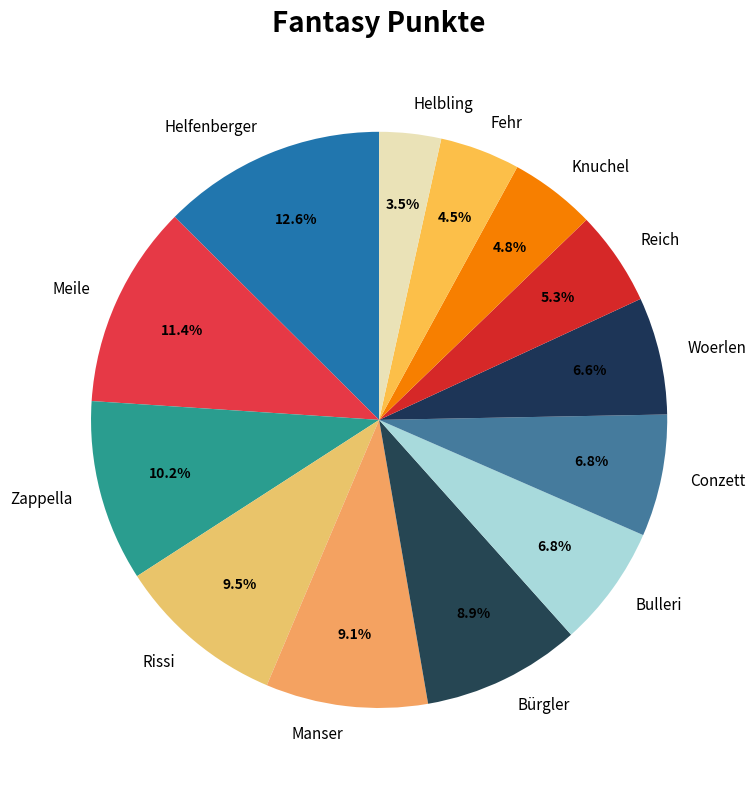

How many slices are in this pie chart?

13